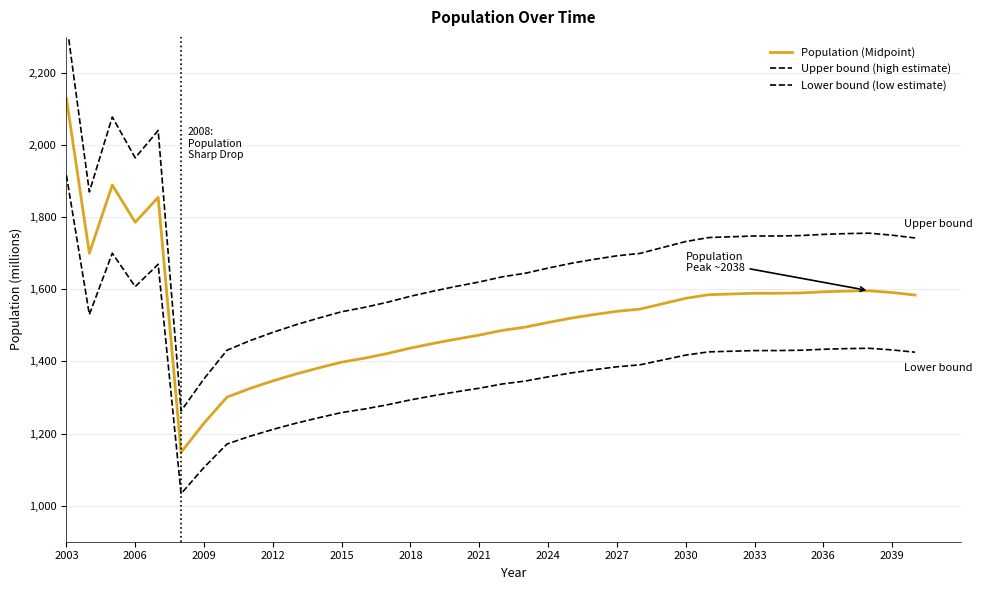

What is the difference between the maximum and minimum values in the Lower bound (low estimate) series?

882.9